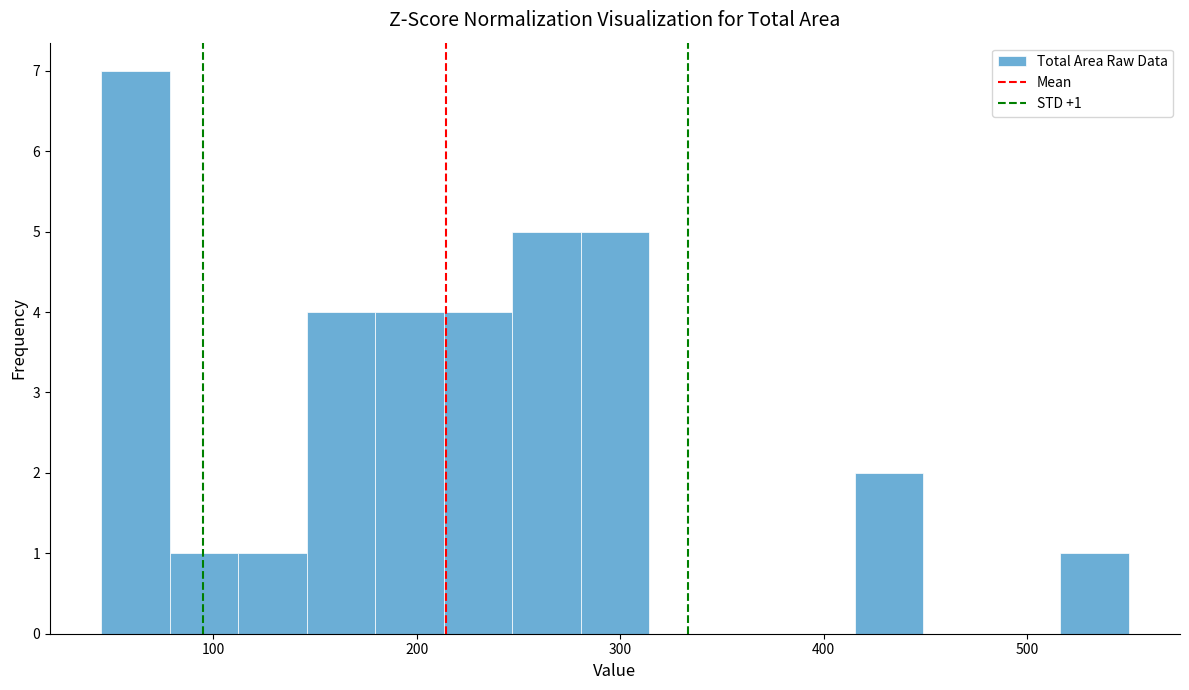

Read against the x-axis, roughly where is the centre of the tallest bar?

60